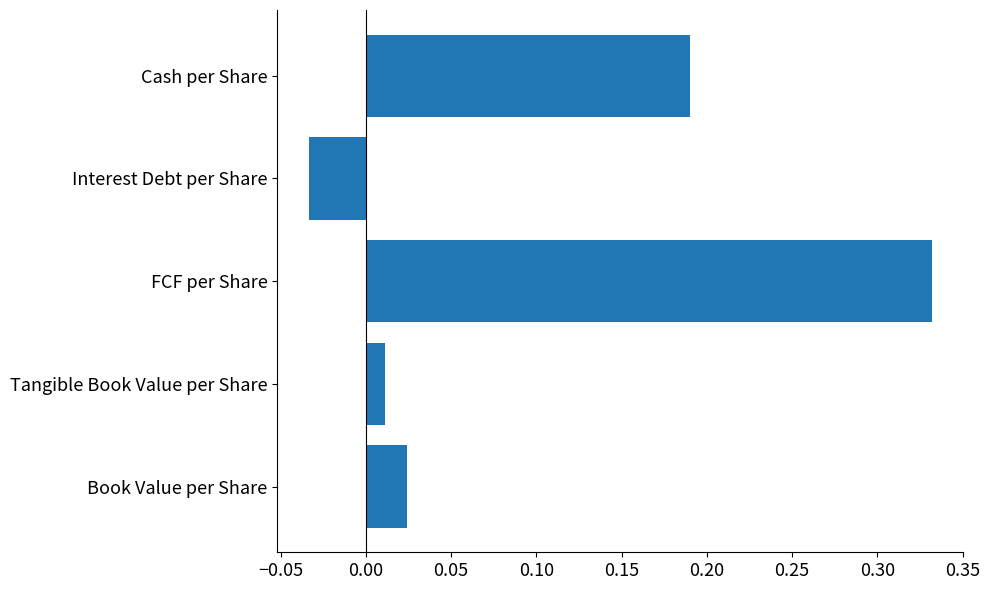

The chart shows a value of -0.1 at Interest Debt per Share. True or false?

False